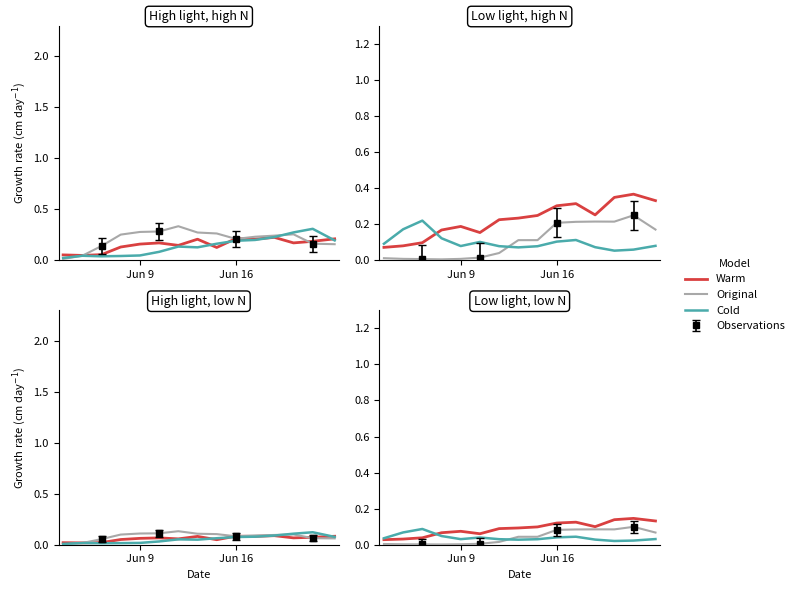

Which series has the largest range (max minus min)?

Warm